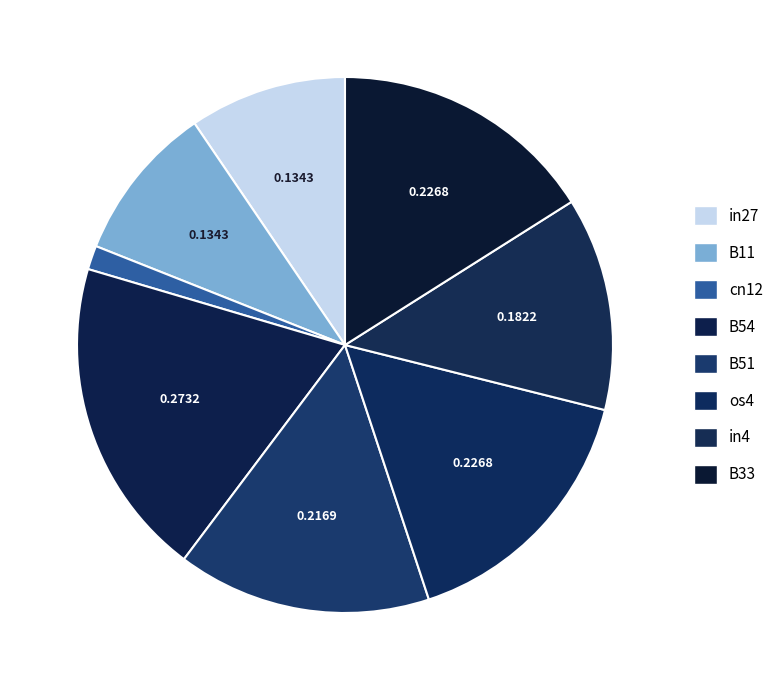

Does any single category account for the majority?

No